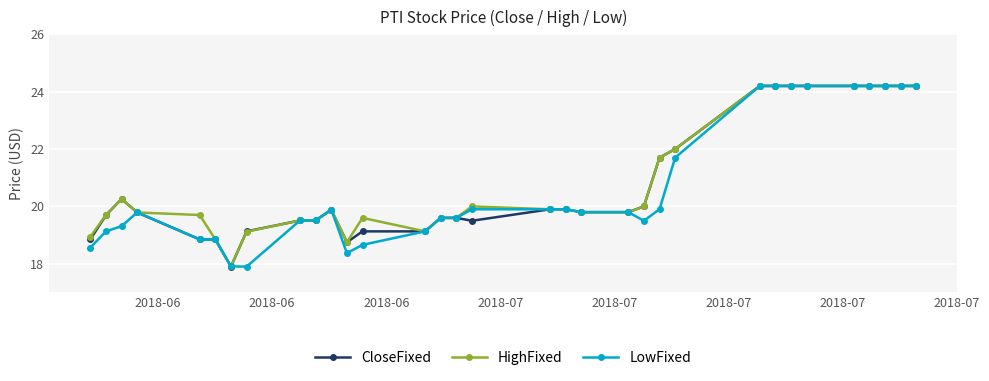

How many data points does each series have?

33